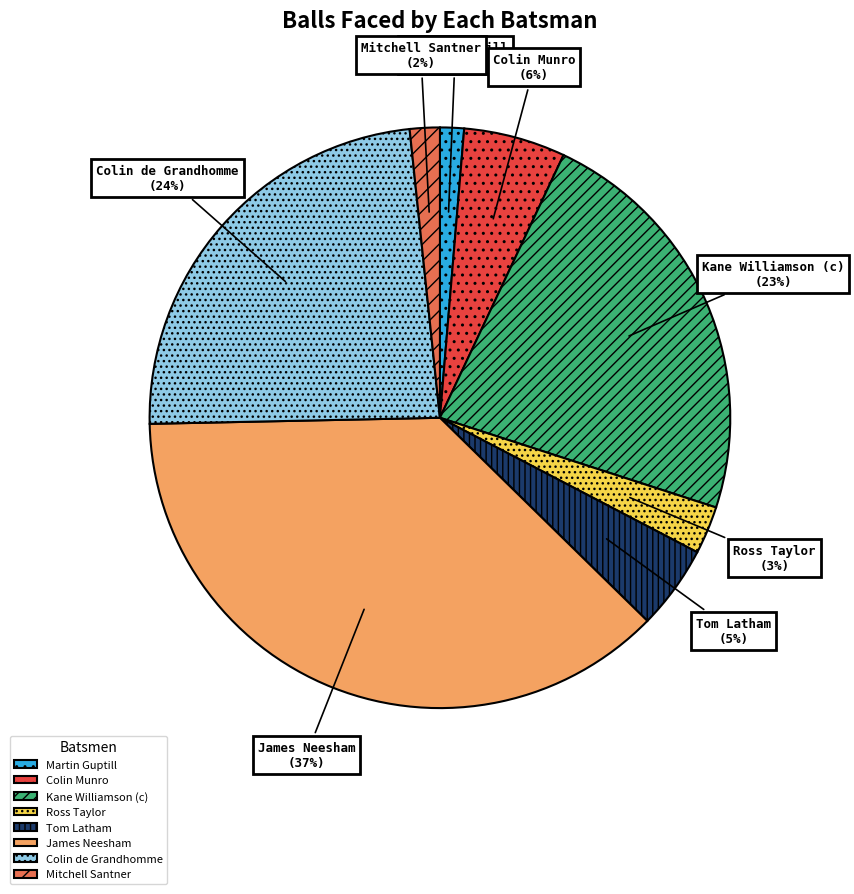

Which slice is the largest?

James Neesham